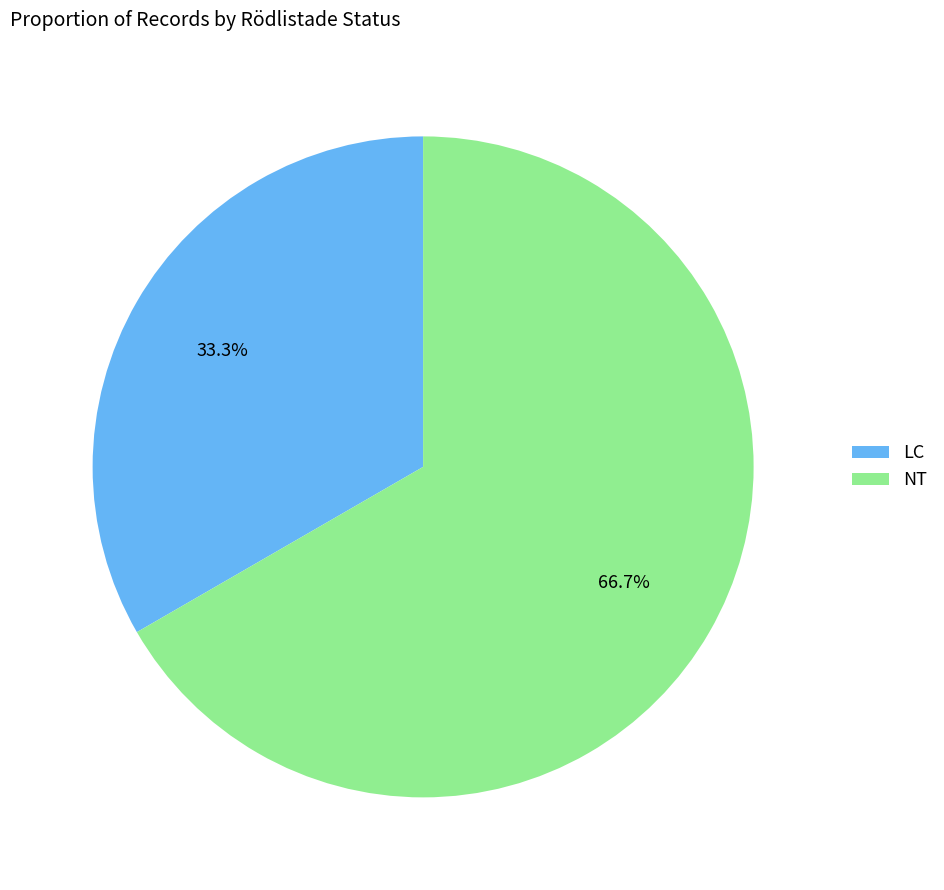

How many segments does this pie chart have?

2